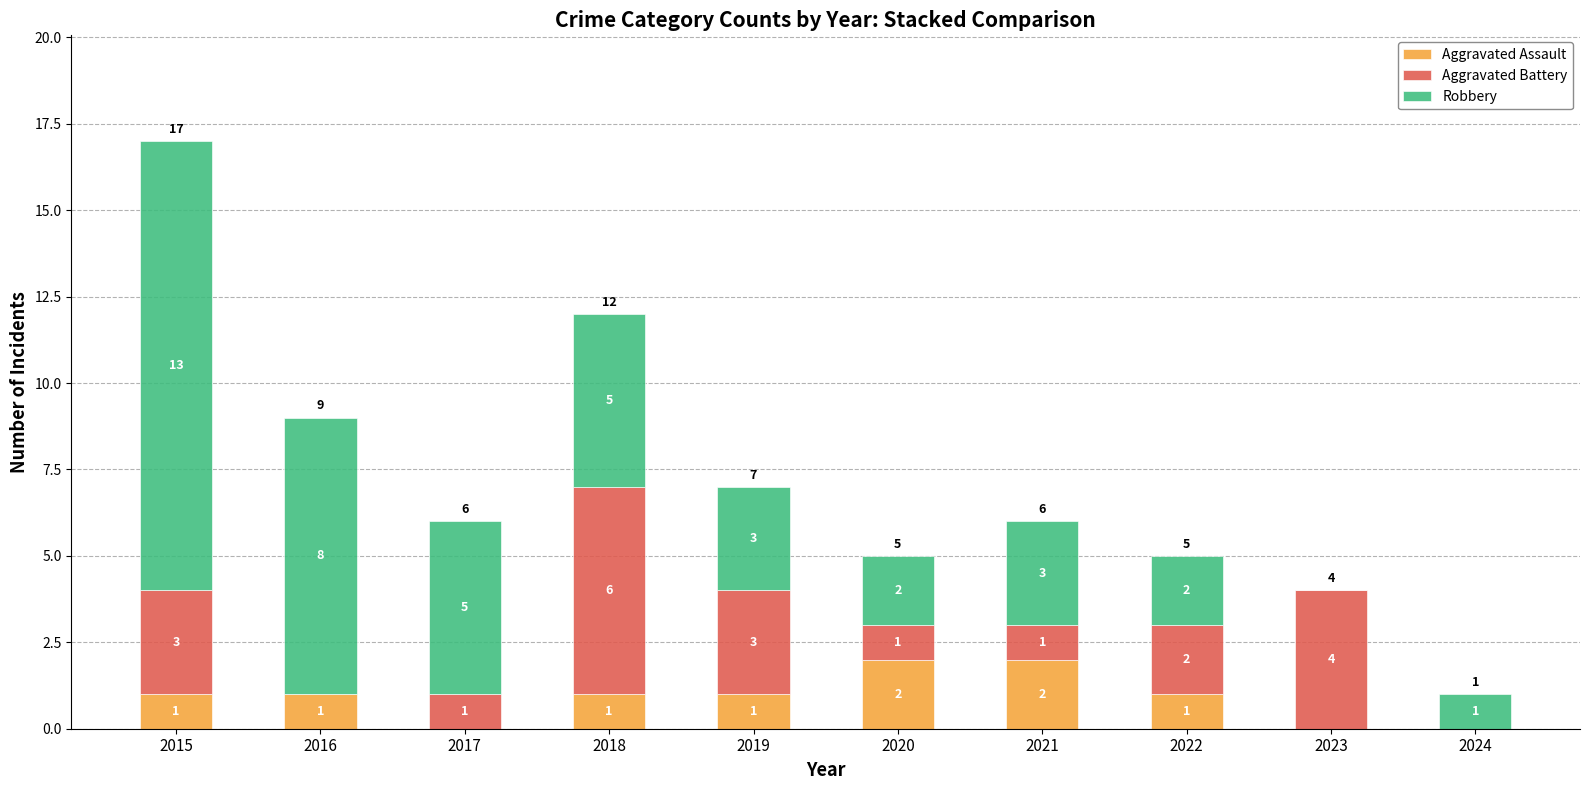

What is the sum of all Aggravated Assault values?

9